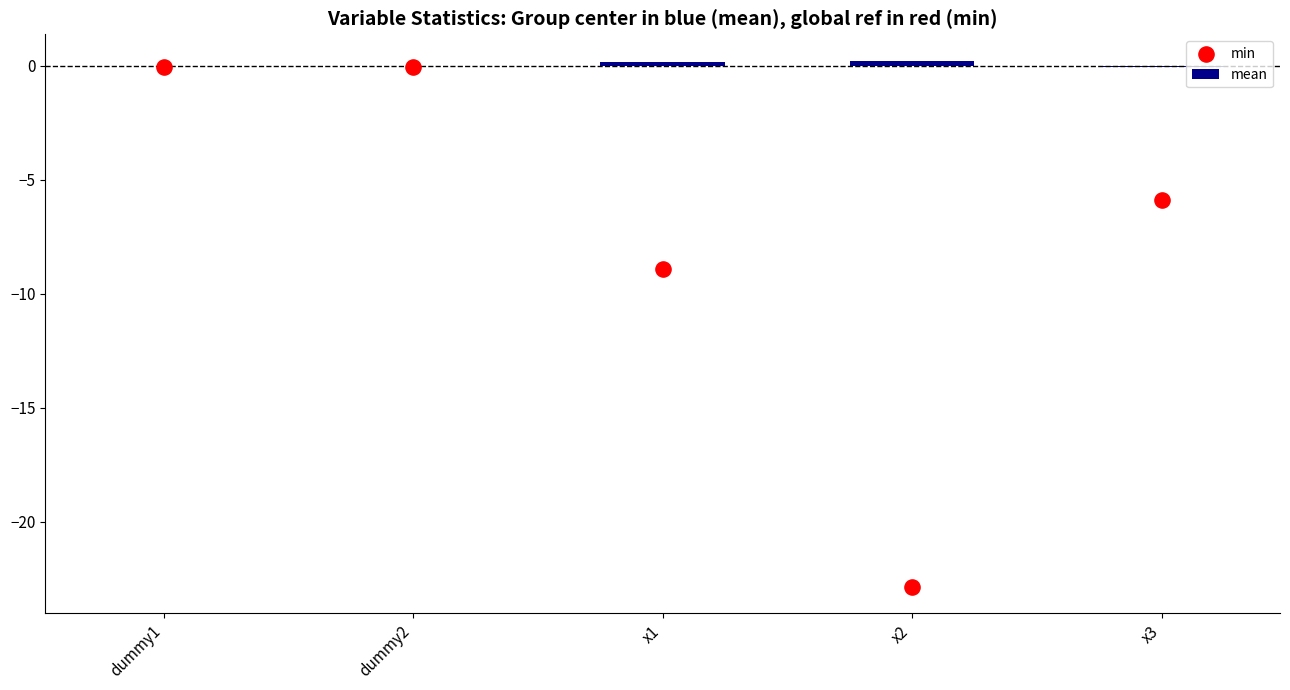

At which category is the sum across all series the highest?

dummy1